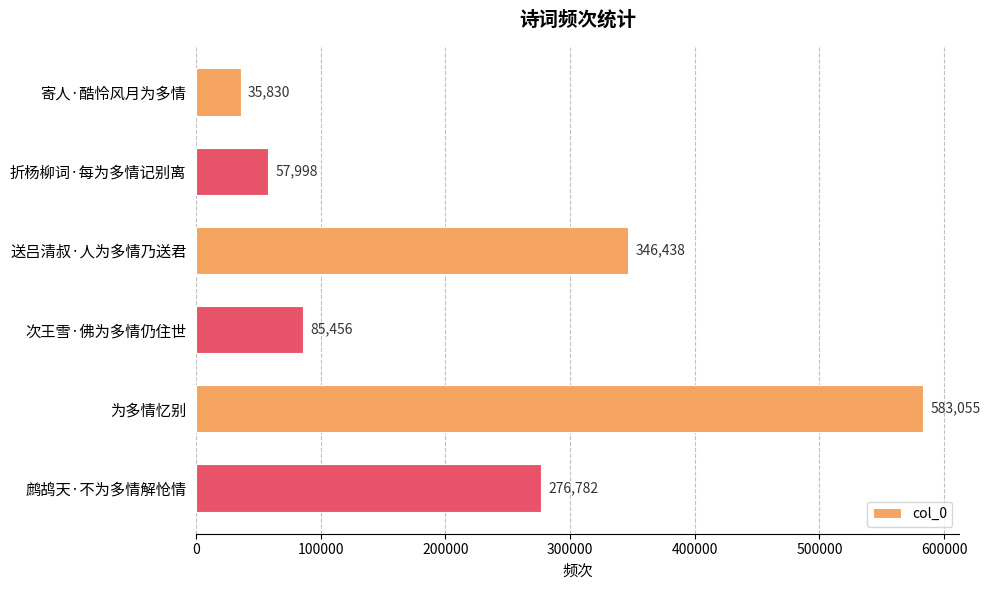

What is the difference between the maximum and minimum values?

547225